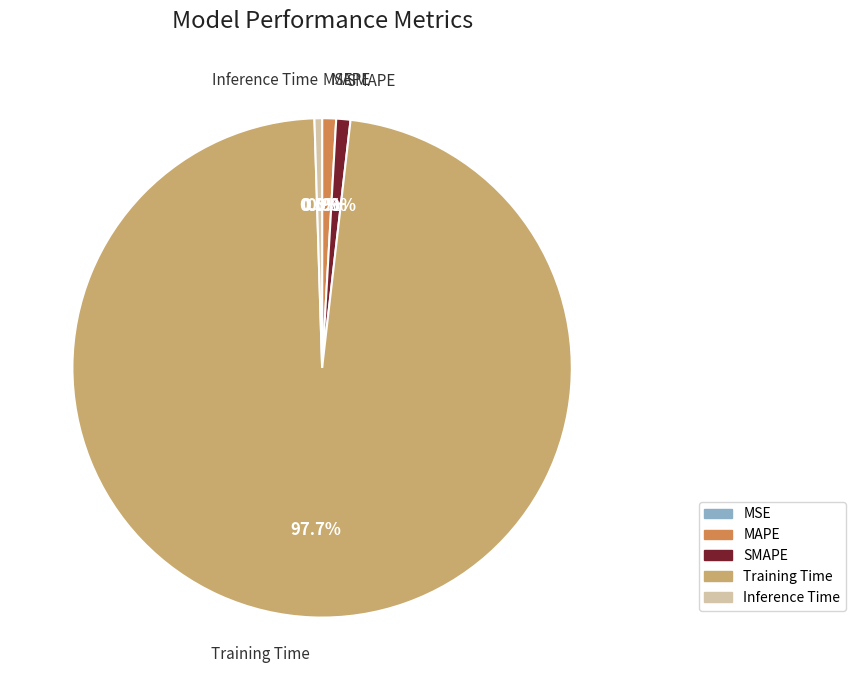

Which slice is the largest?

Training Time